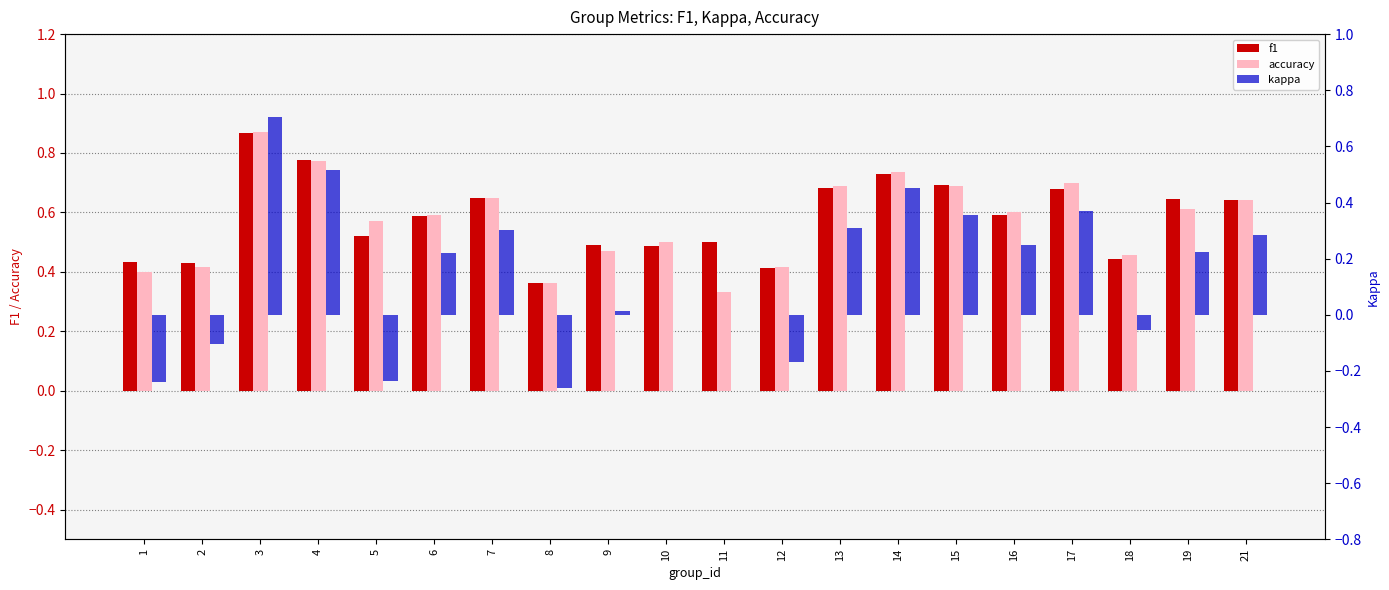

Count the number of categories in the chart.

20